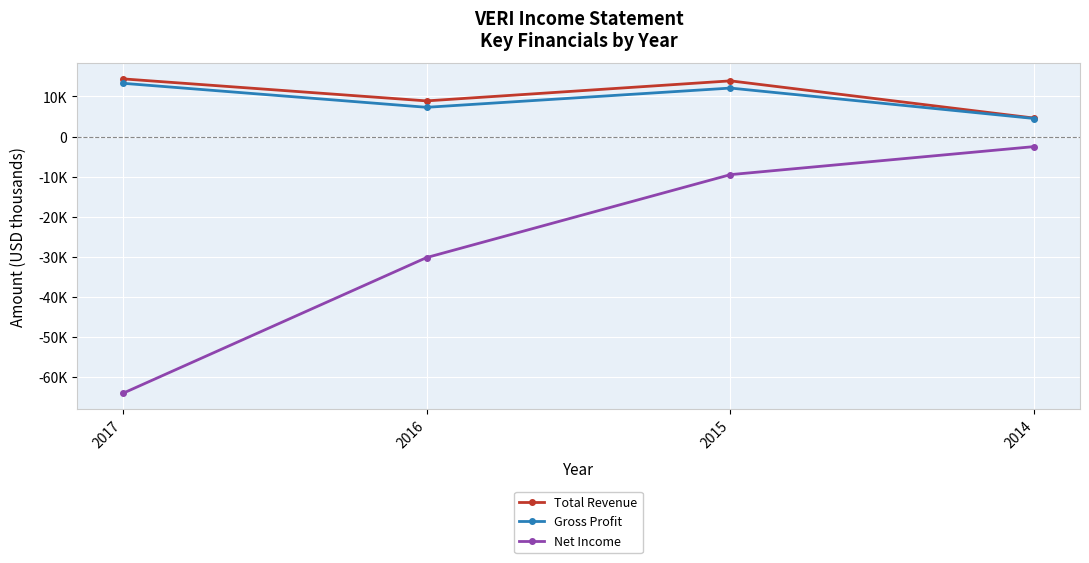

What is the sum of all Gross Profit values?

37200